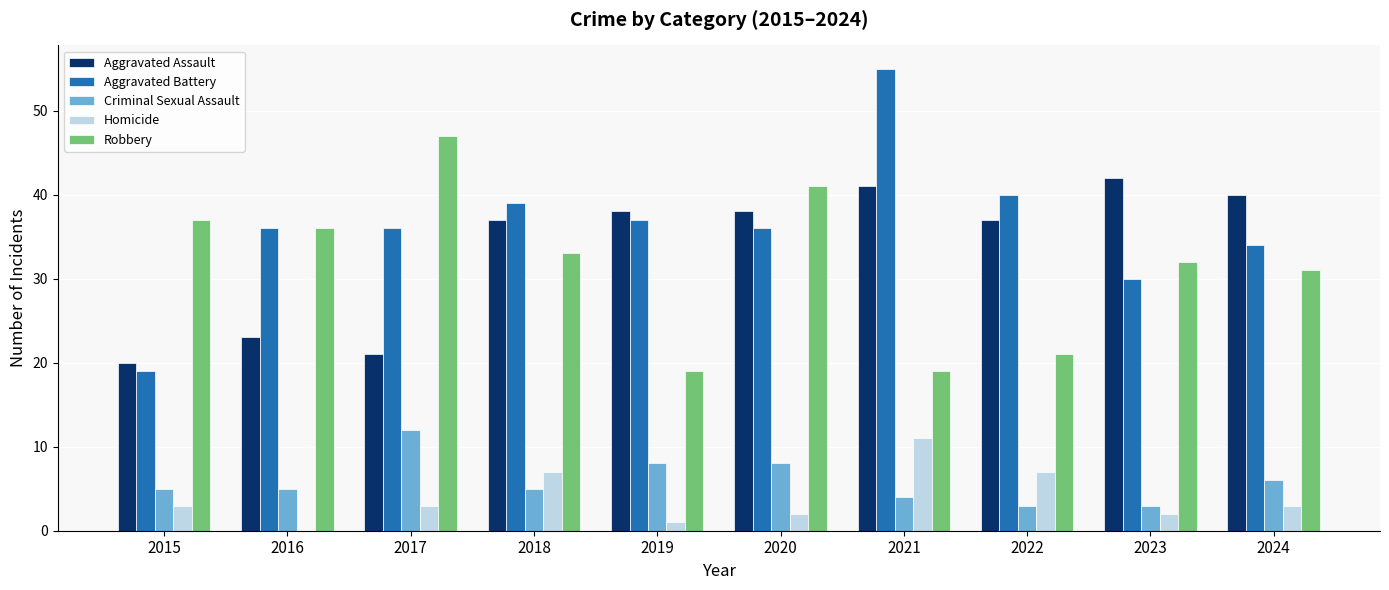

Between 2020 and 2024, which series saw the biggest shift?

Robbery